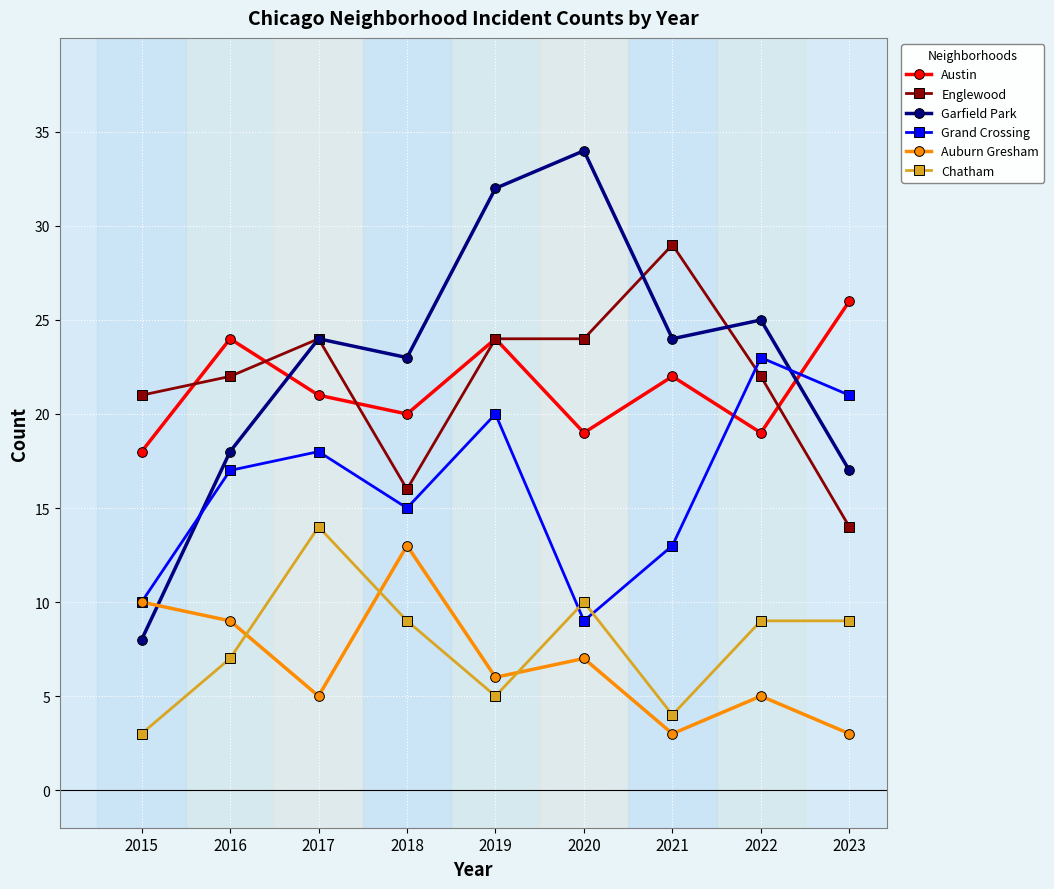

What are all the series names shown in the legend?

Austin, Englewood, Garfield Park, Grand Crossing, Auburn Gresham, Chatham